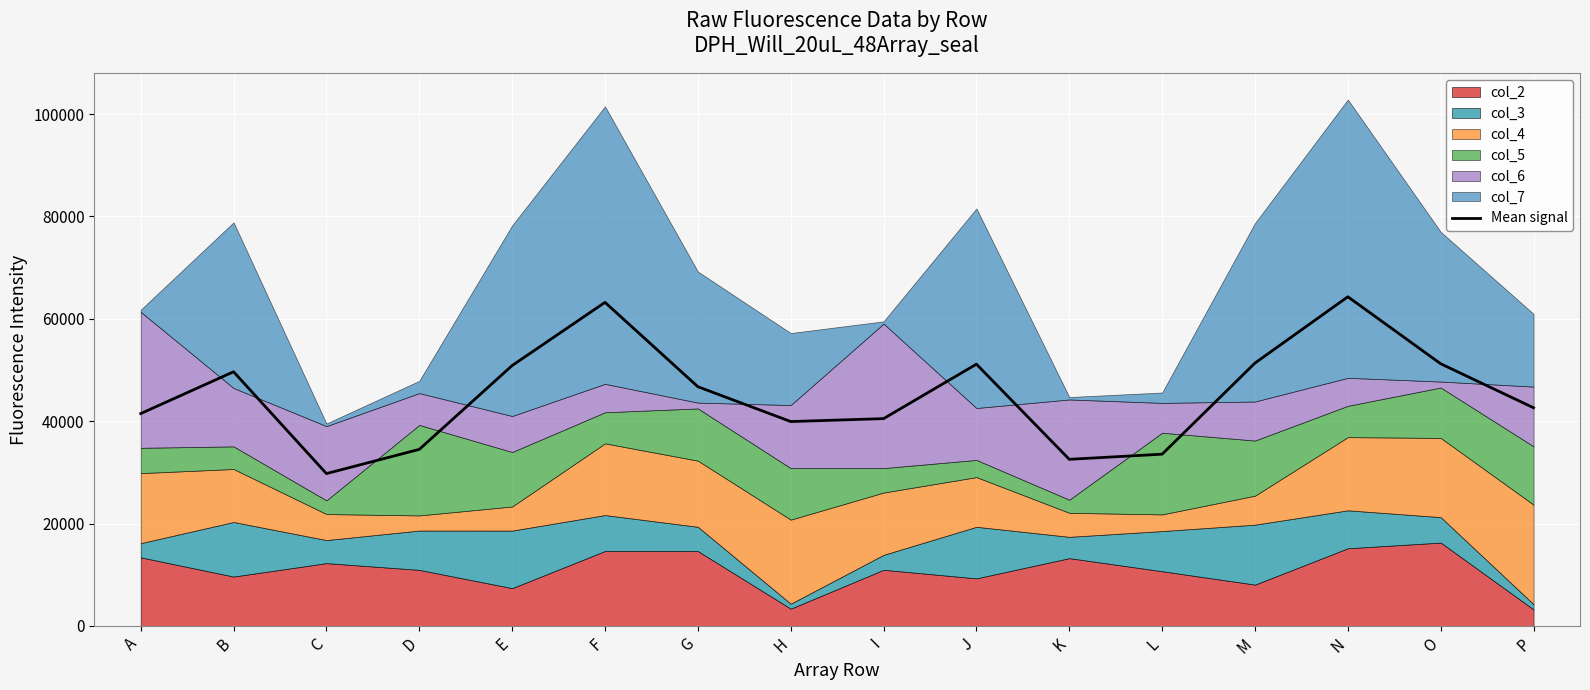

Where is the data nearest to the value 47033?

G